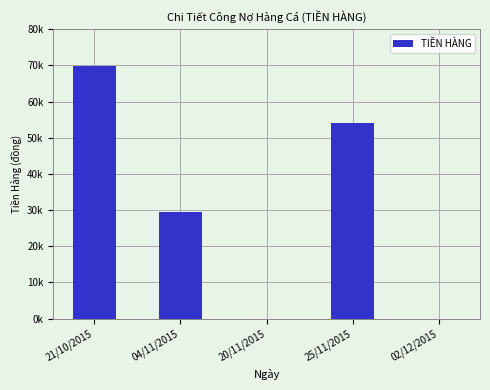

What is the change in value from 21/10/2015 to 04/11/2015?

-40500